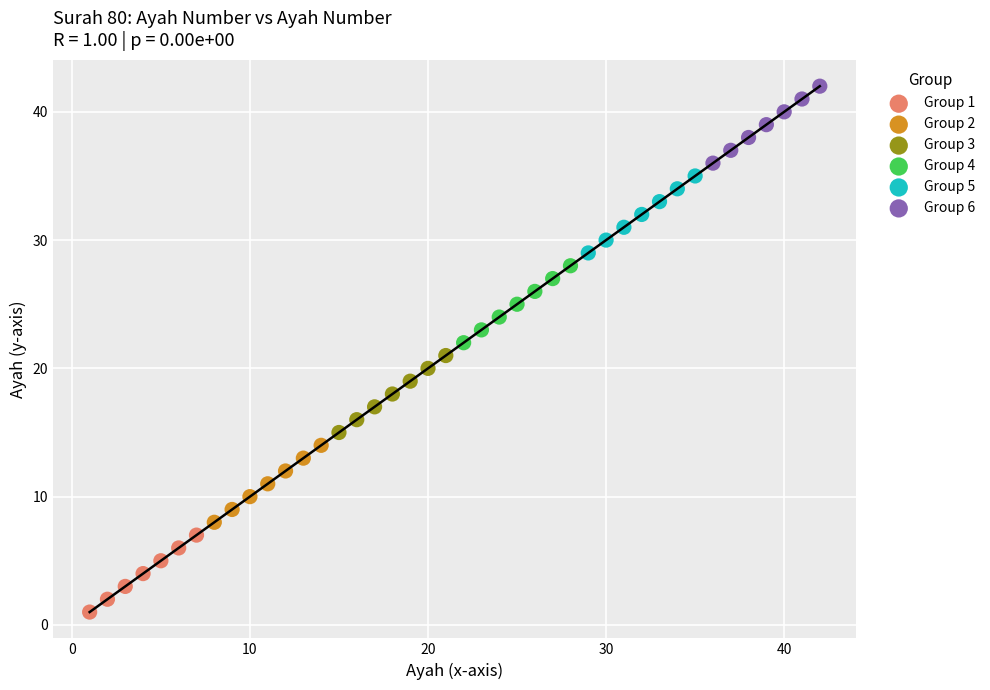

Which series reaches the maximum Y coordinate?

Group 6